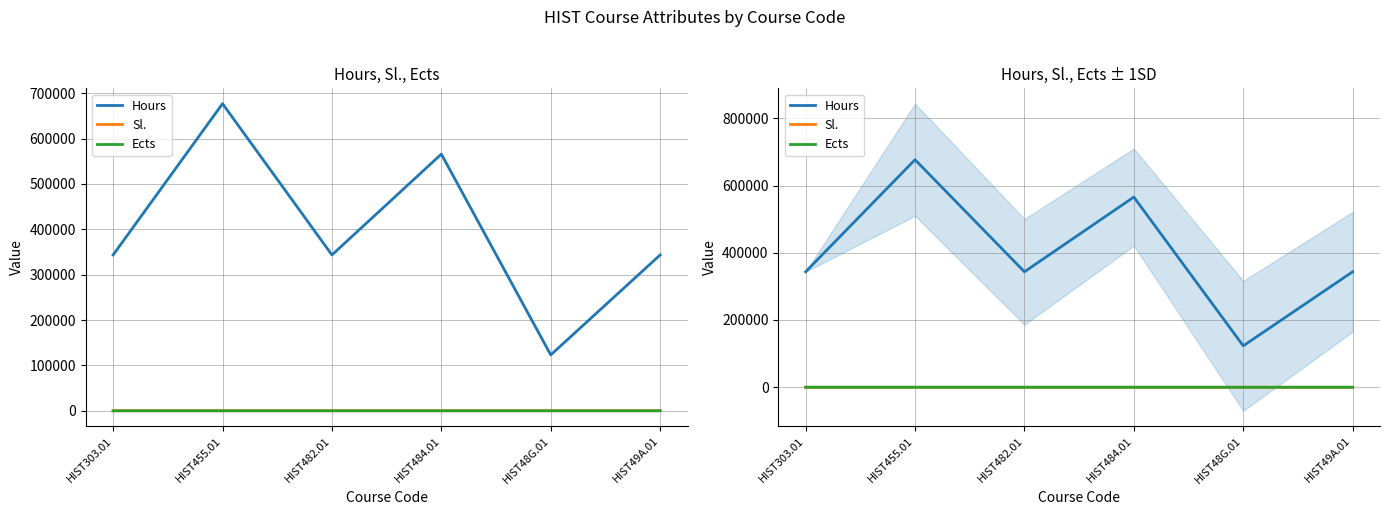

True or false: Hours and Ects cross at least once.

False